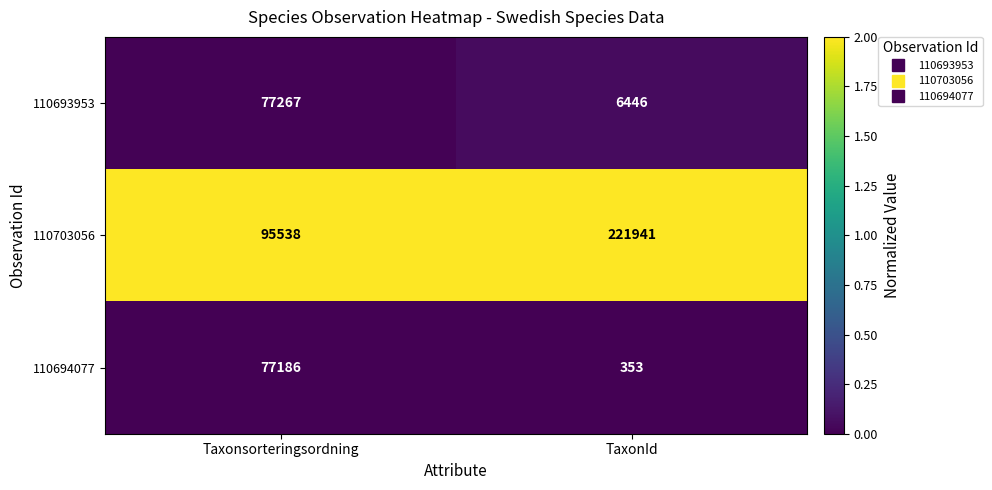

Reading left to right, list all the values displayed in this chart.

110693953: 77267	6446
110703056: 95538	221941
110694077: 77186	353